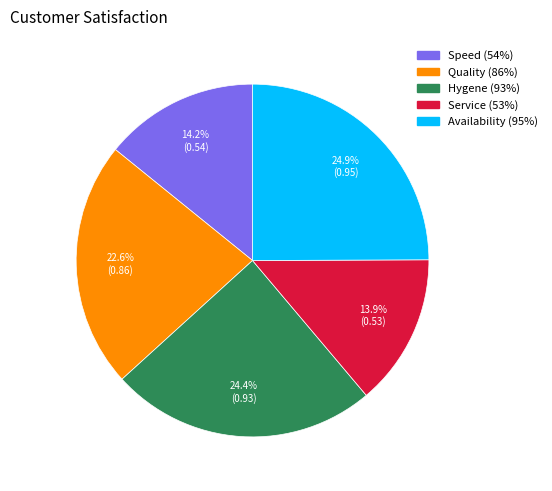

Is there a majority slice in this chart?

No